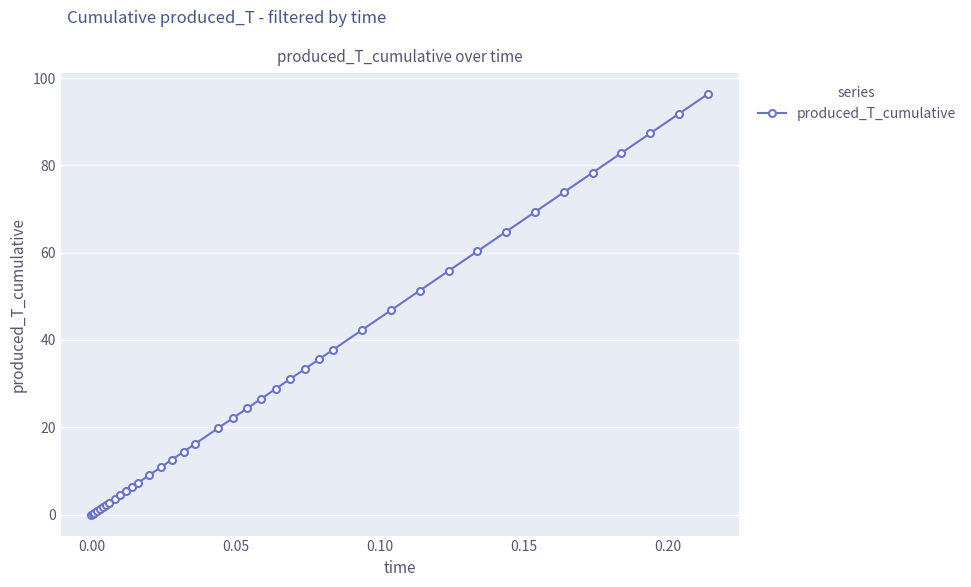

What is the value of the 7th point from the left?

2.3